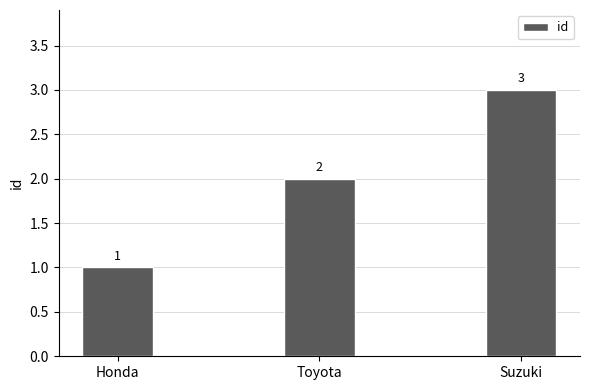

What is the sum of all values?

6